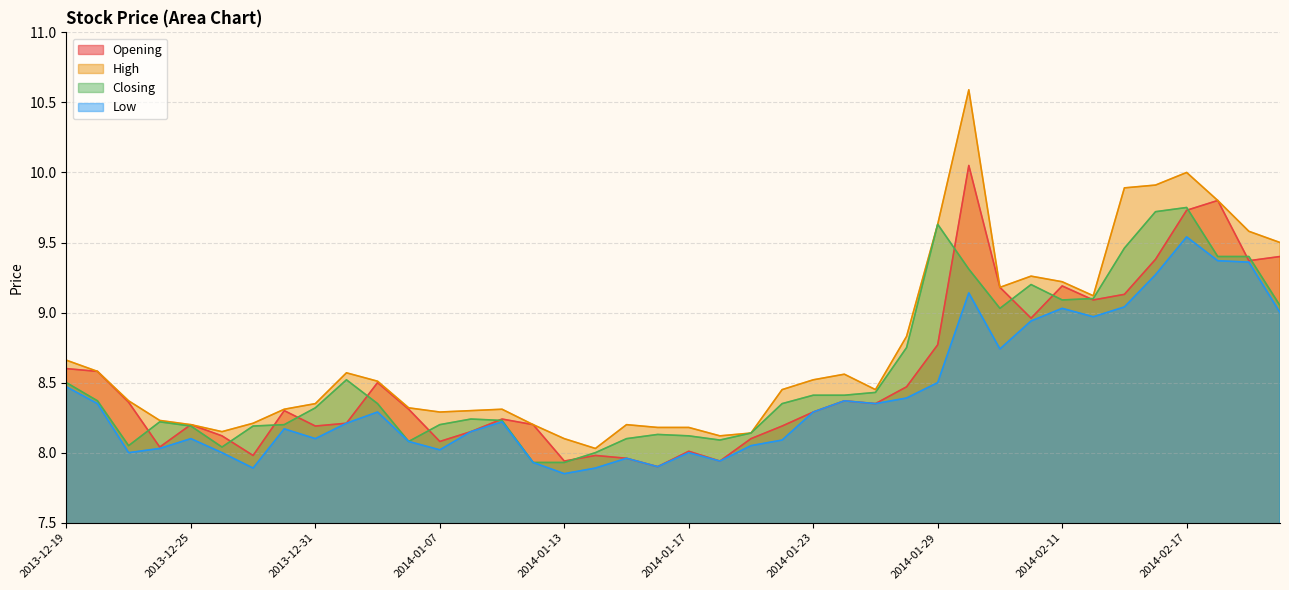

Does the chart display data point markers on the line(s)?

No